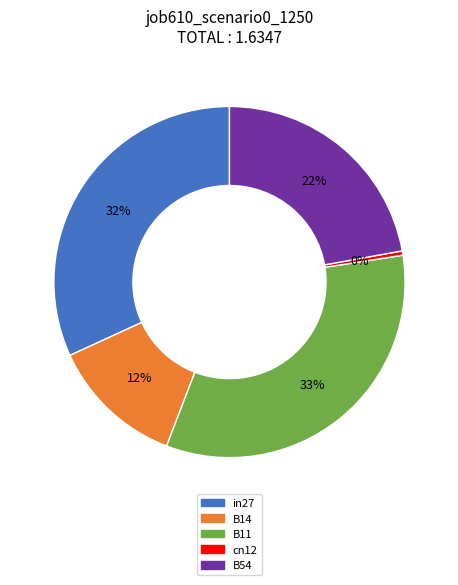

Does B54 represent more than half of the total?

No